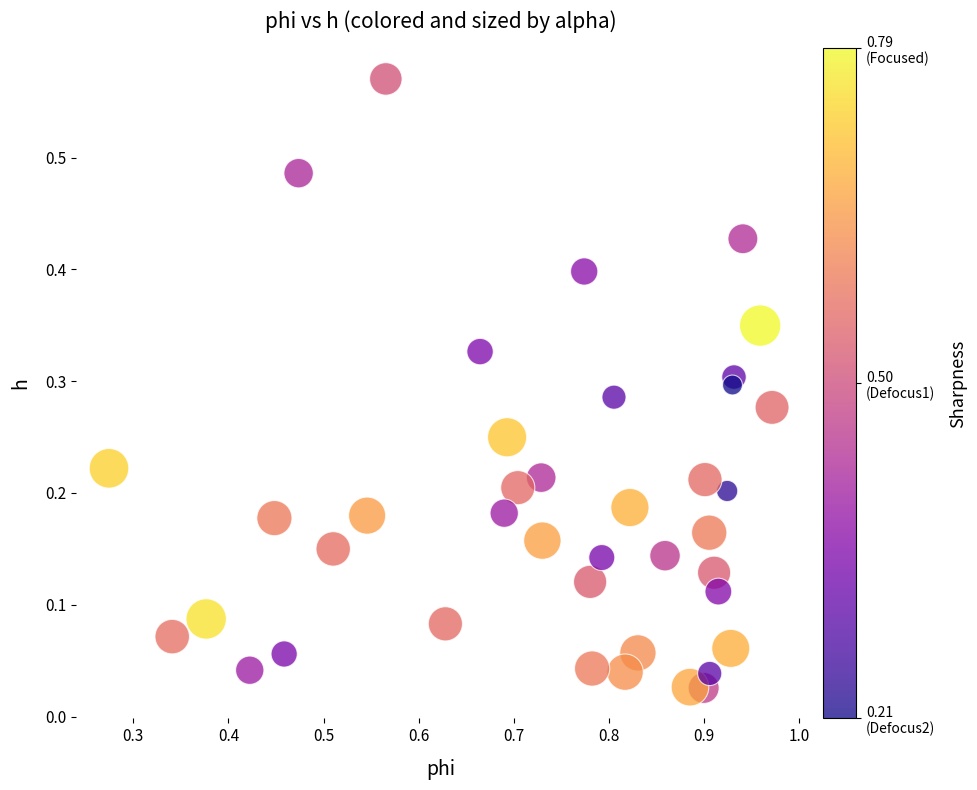

What is the range of X values (max minus min)?

0.7